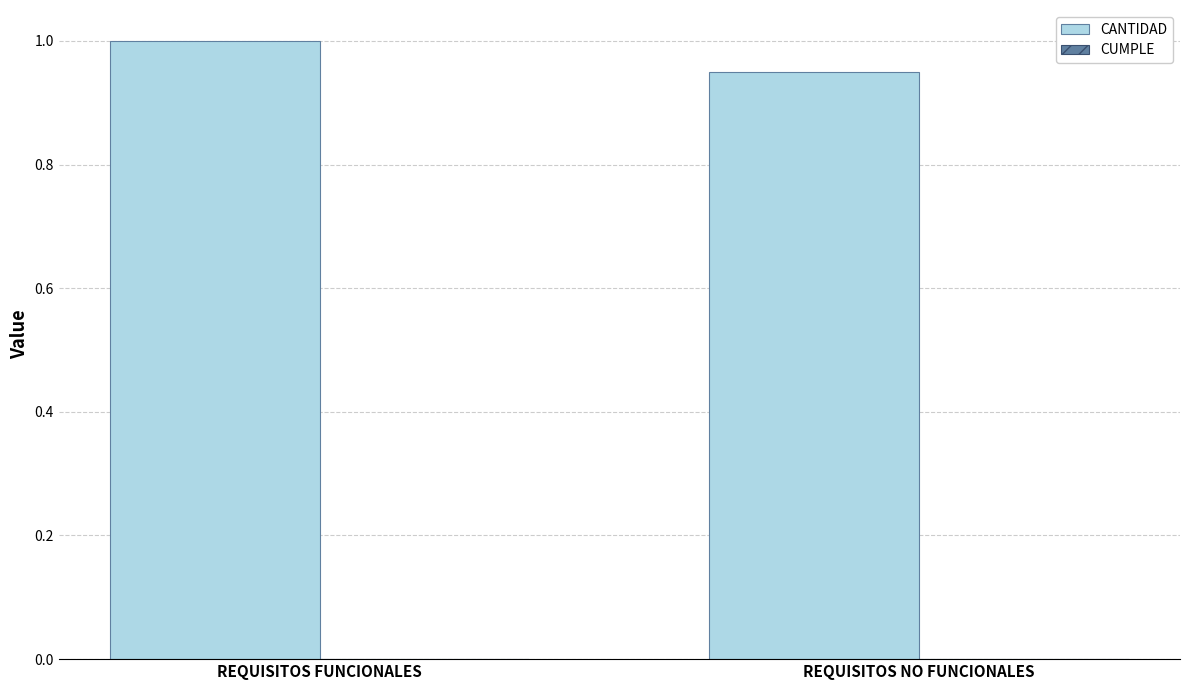

Read the value at REQUISITOS FUNCIONALES.

1.0